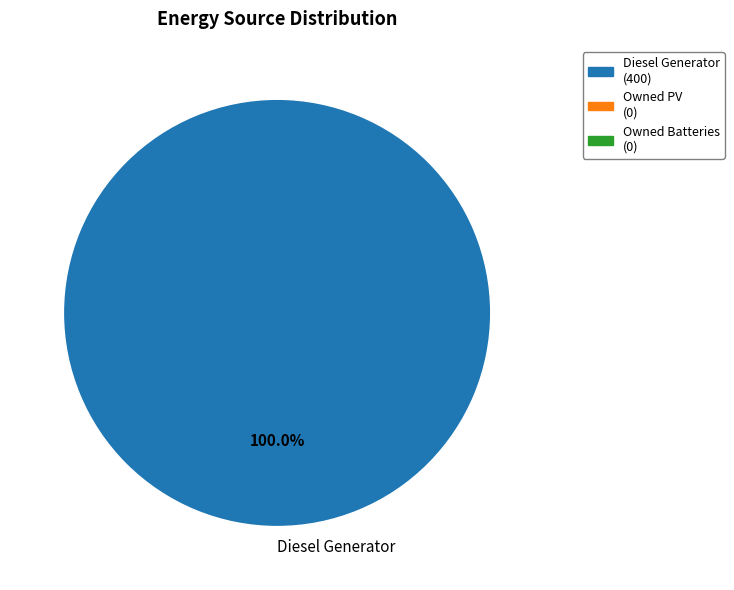

Rank the categories by value from highest to lowest.

Diesel Generator